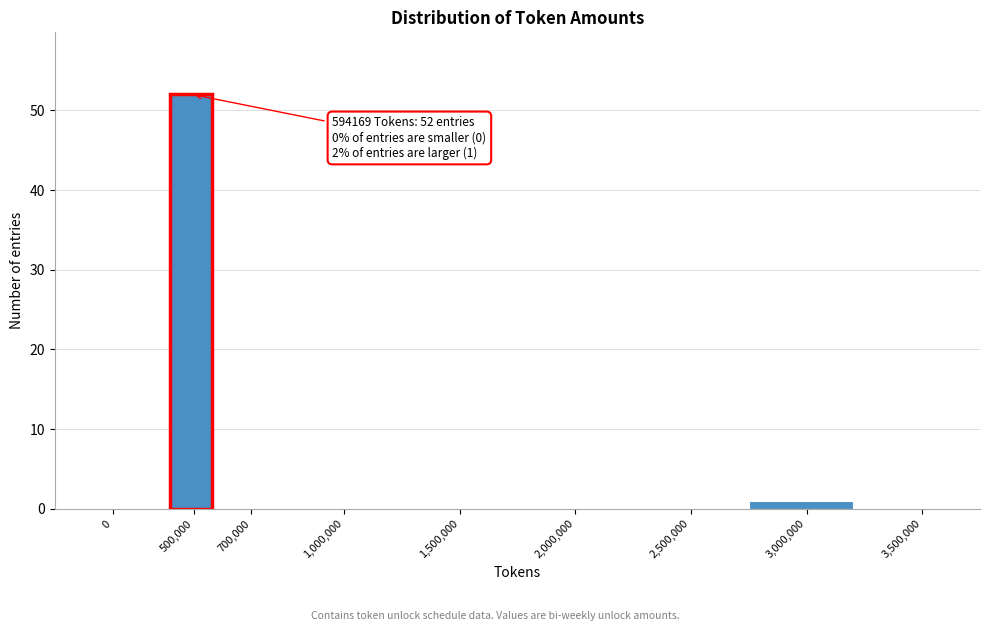

Reading left to right, list all the values displayed in this chart.

0=0	500,000=52	700,000=0	1,000,000=0	1,500,000=0	2,000,000=0	2,500,000=0	3,000,000=1	3,500,000=0